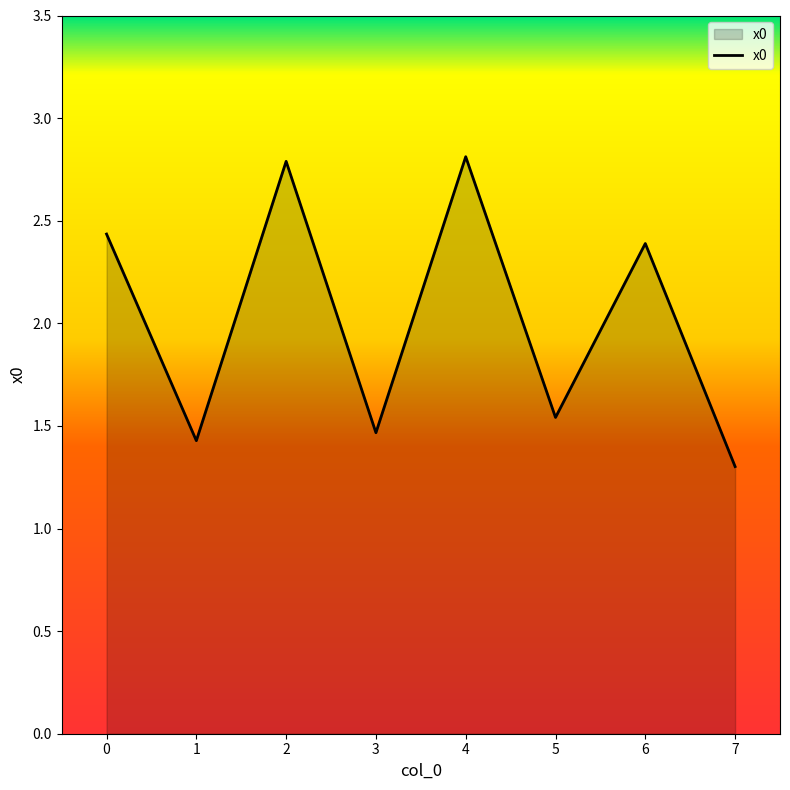

Where is the first local maximum?

2